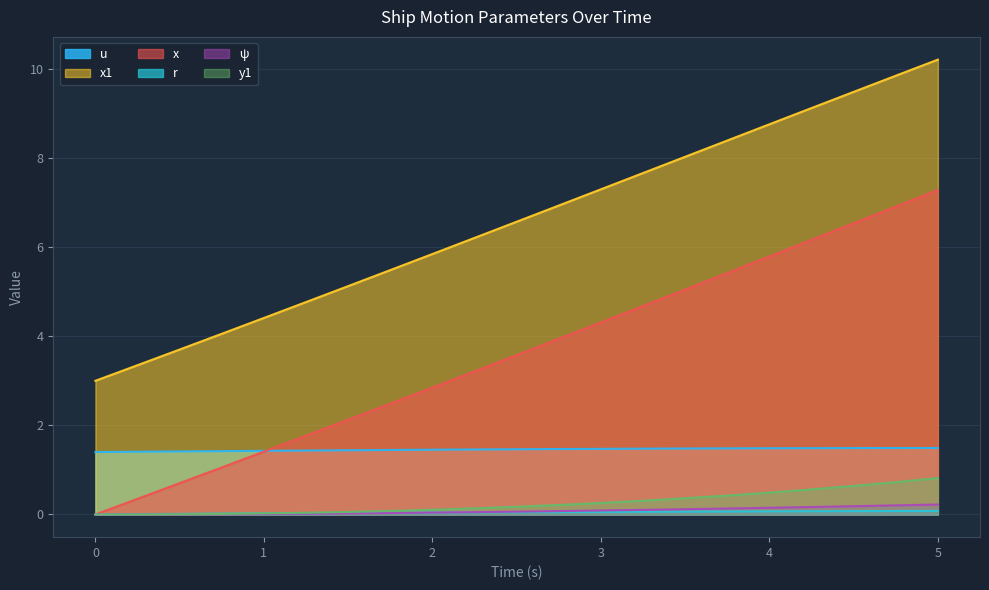

Which series has the widest spread of values?

x